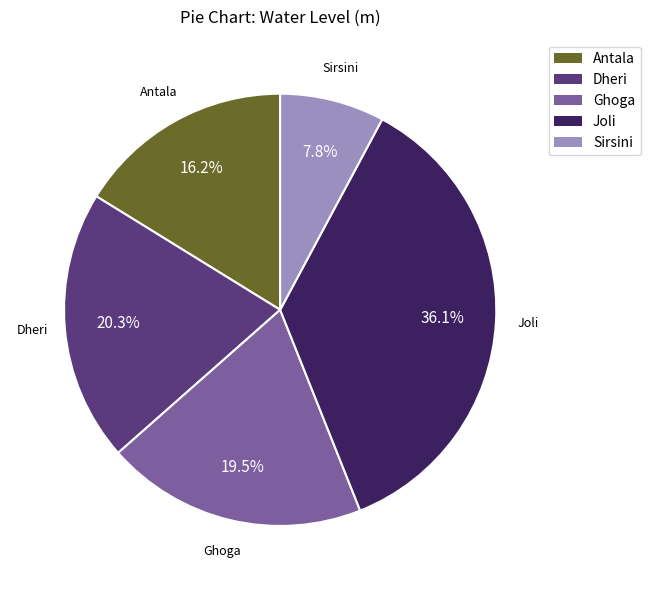

Is Joli the majority of the pie?

No